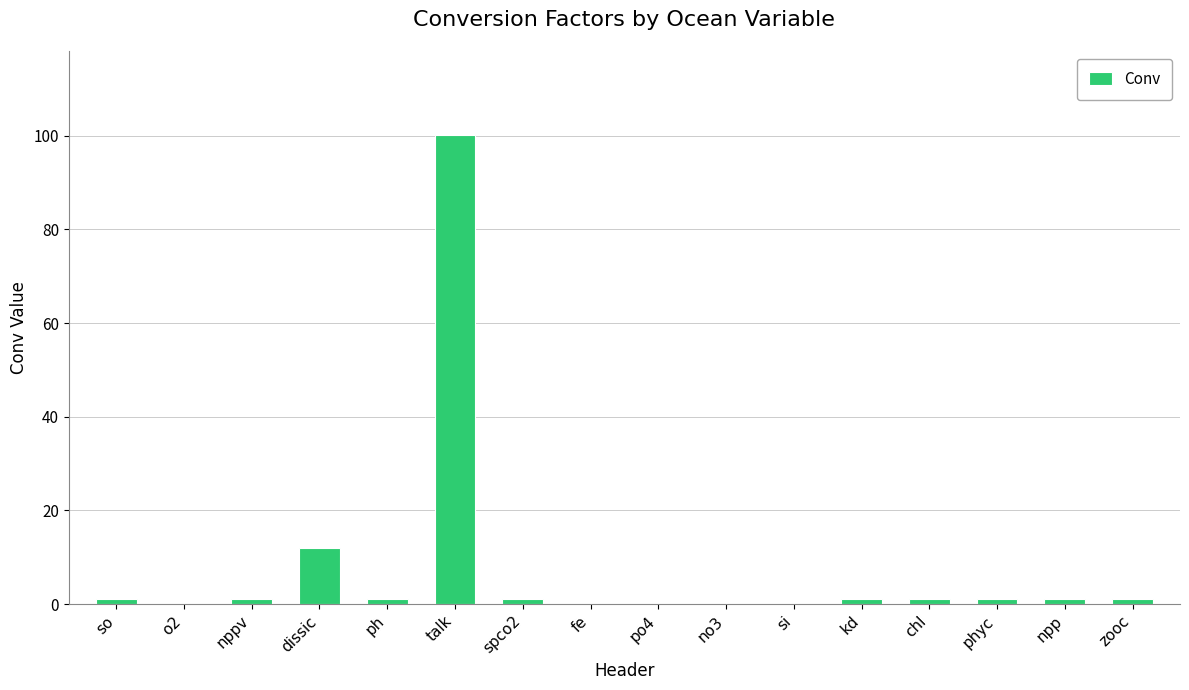

What is the approximate value at nppv?

1.0